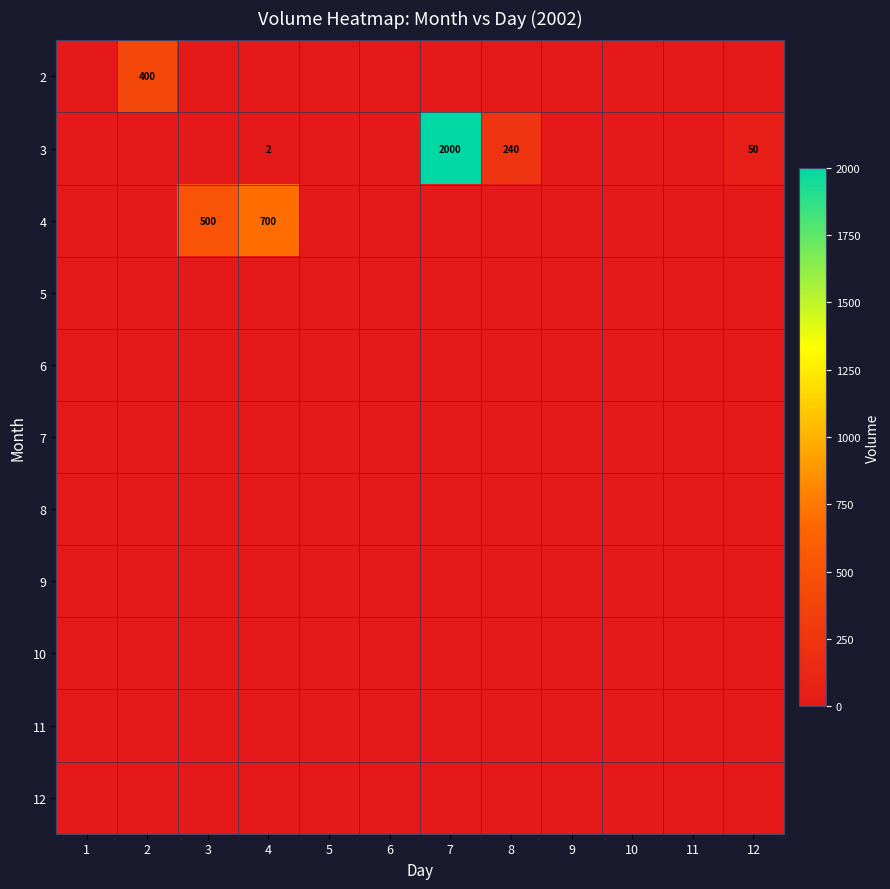

The value of 4 at 4 is 700. True or false?

True